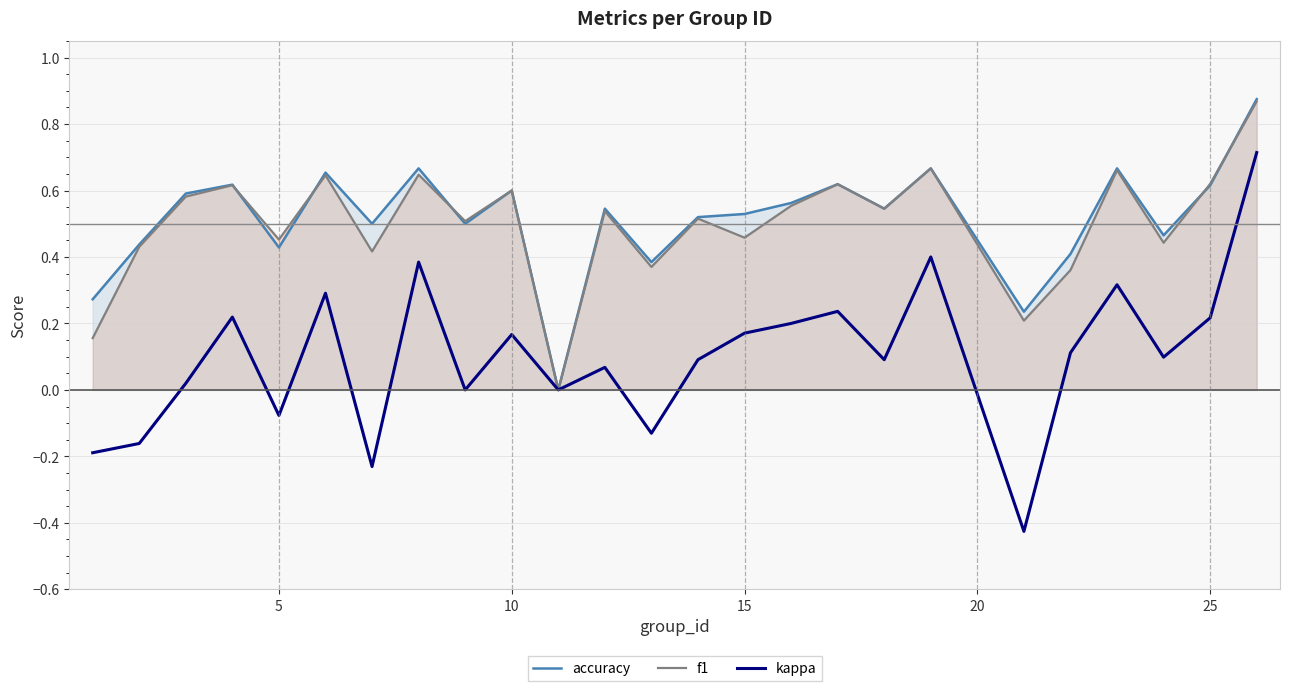

Does the chart have visible grid lines?

Yes